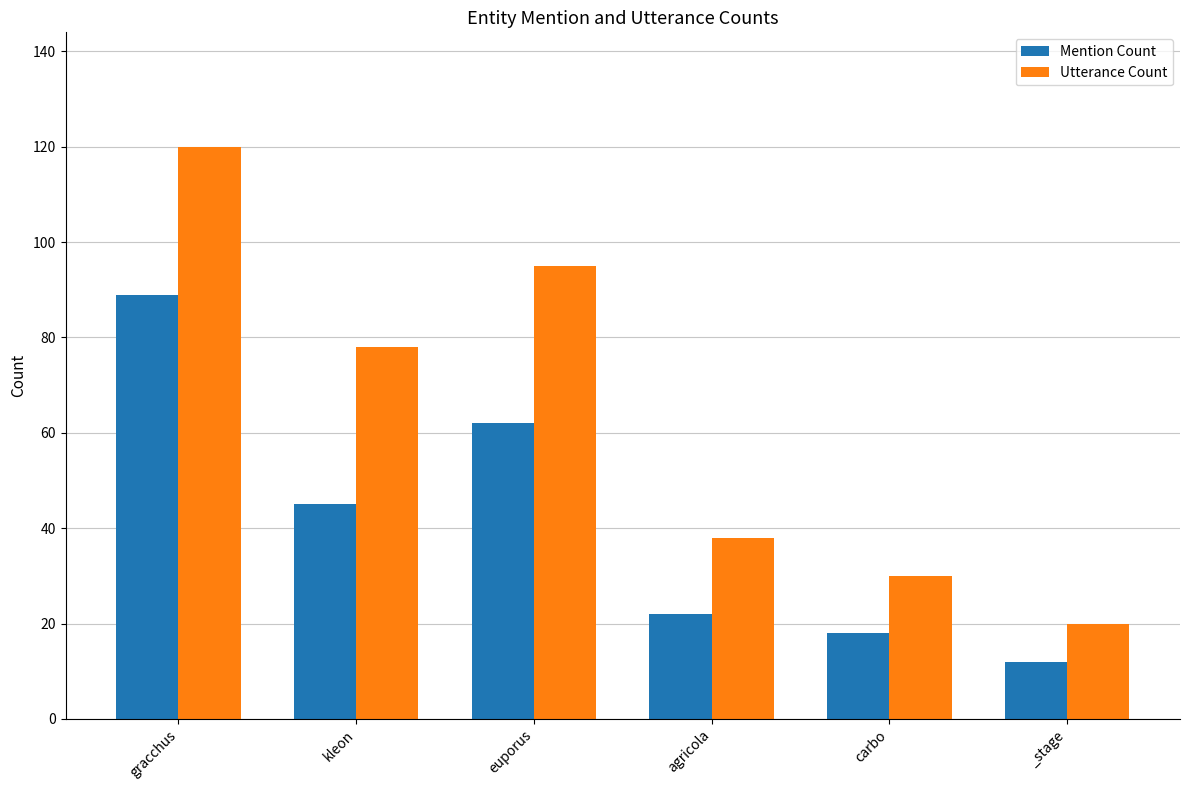

What is the label of the 1st bar from the right?

_stage